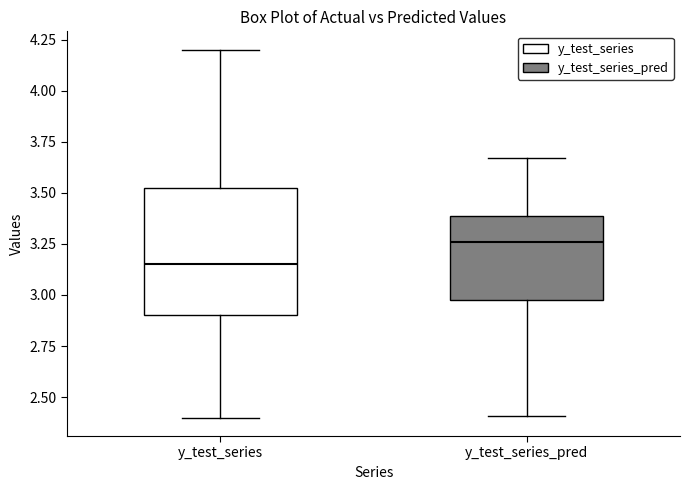

Which box has the lowest median line?

y_test_series